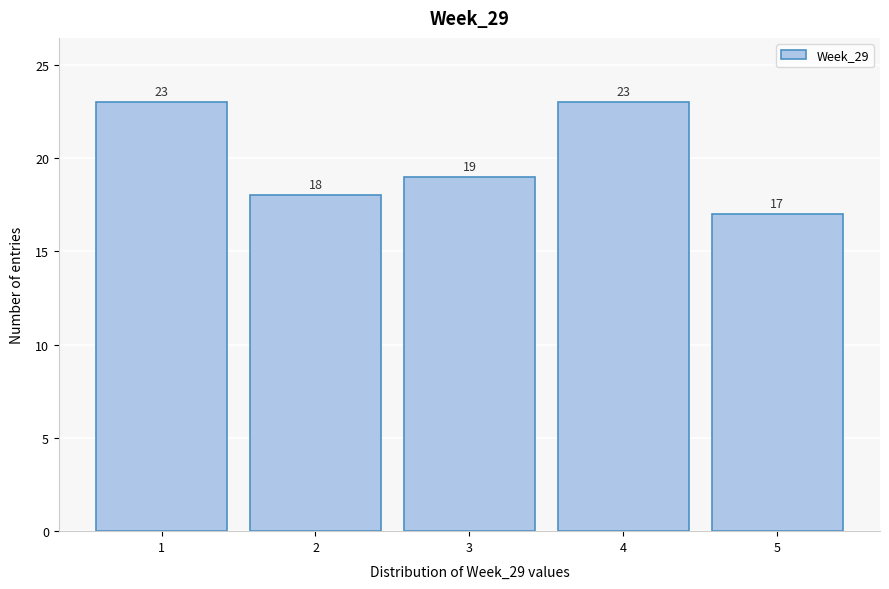

Reading left to right, transcribe this chart: for each bar, give the range it covers on the x-axis and its height.

0.5 to 1.5: 23
1.5 to 2.5: 18
2.5 to 3.5: 19
3.5 to 4.5: 23
4.5 to 5.5: 17